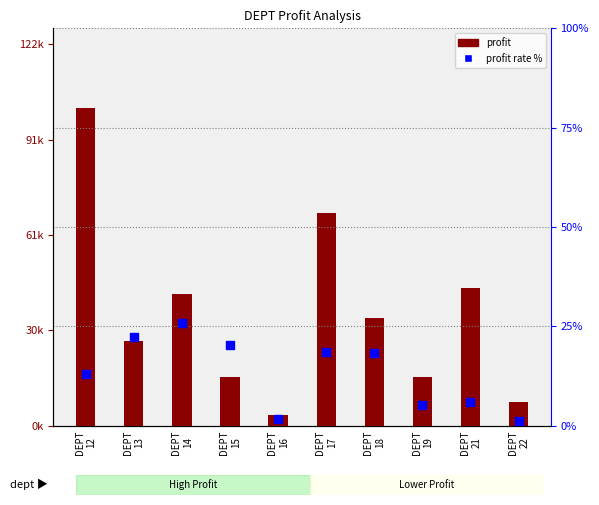

At how many categories does at least one series exceed 67901?

2